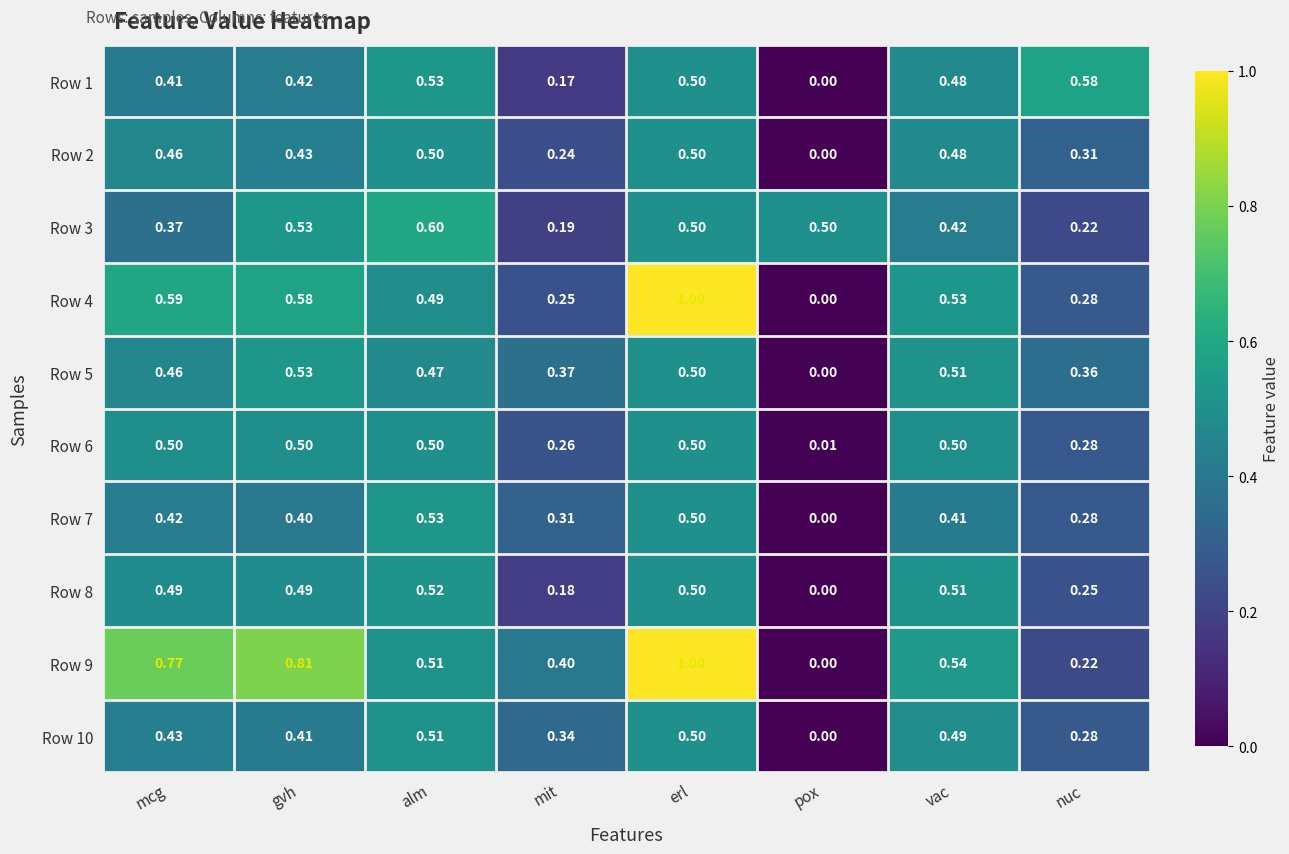

At which category is the sum across all series the highest?

erl